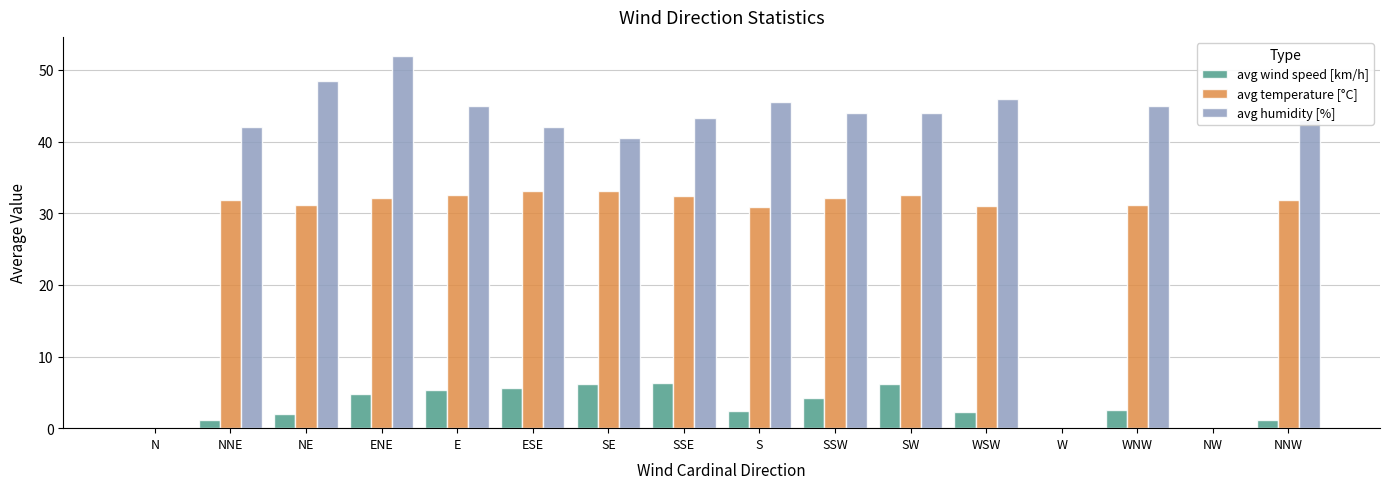

At which label does avg humidity [%] reach its peak?

ENE